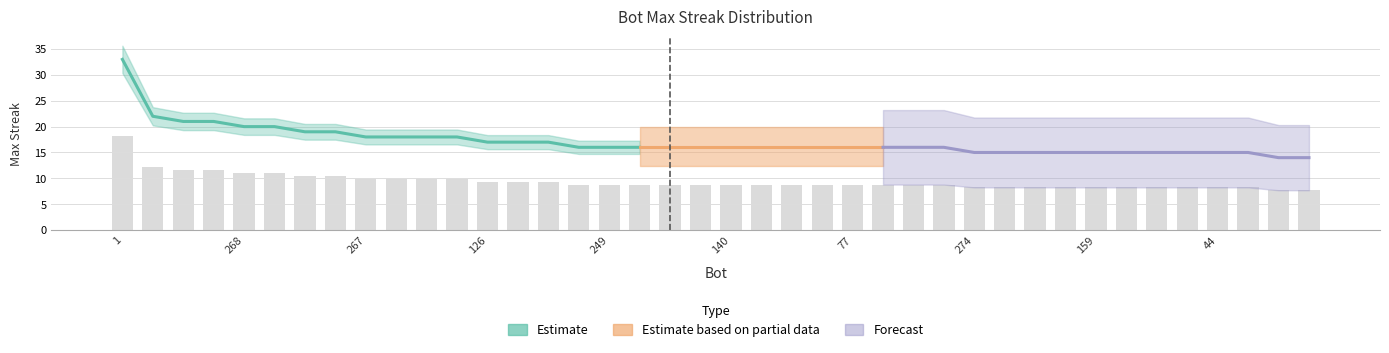

What is the ratio of the value at 12 to the value at 261?

0.9